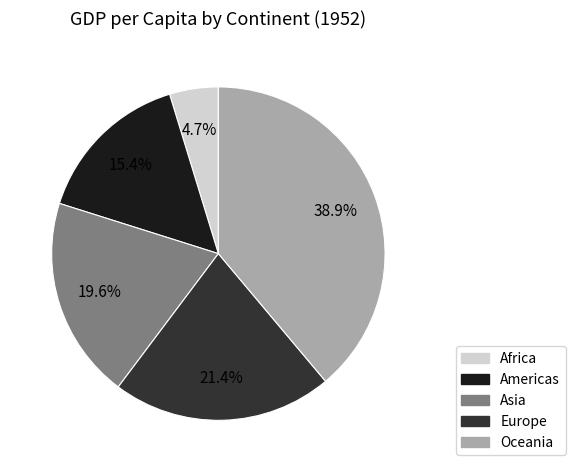

What is the ratio of the value at Europe to the value at Americas?

1.4